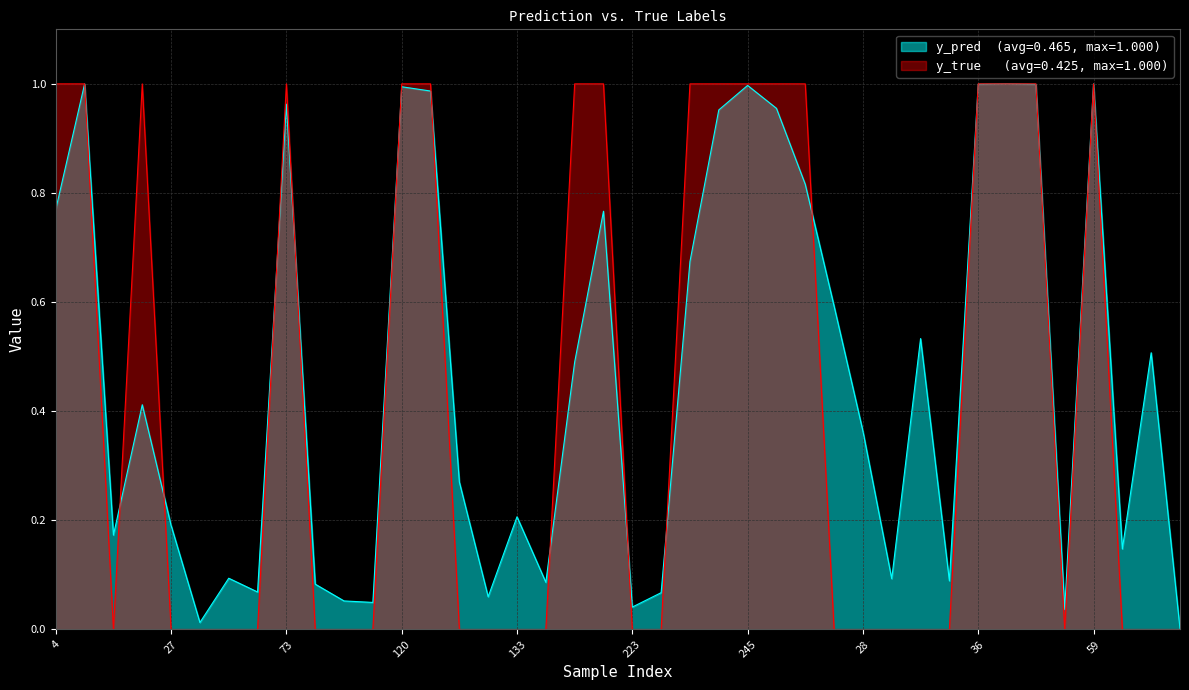

How many interior local peaks does the y_true series have?

3